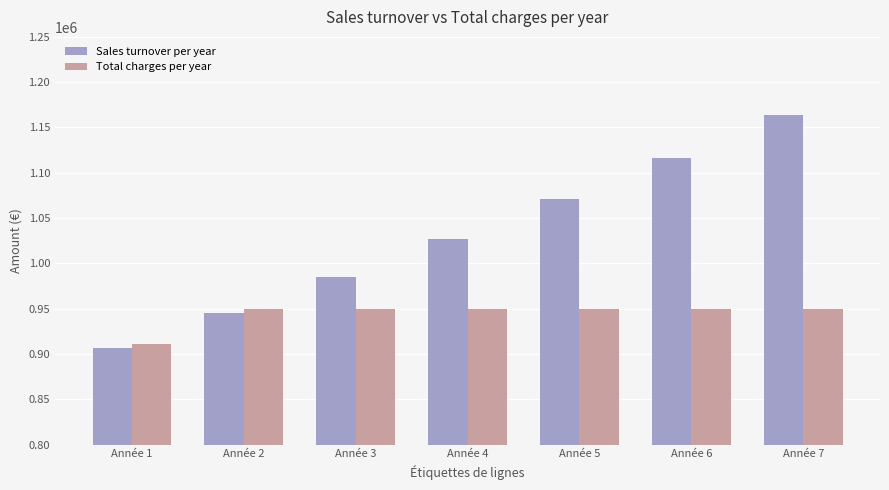

List the series in order of their peak value, lowest first.

Total charges per year, Sales turnover per year